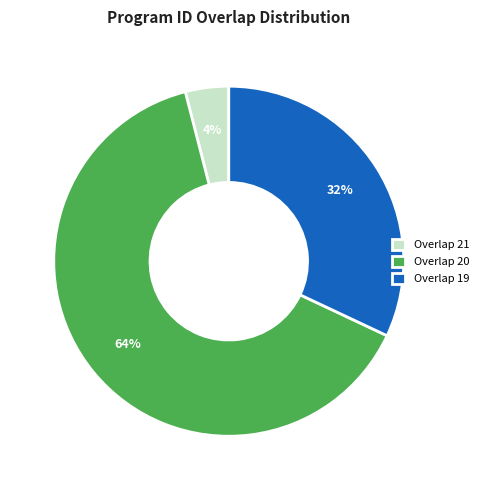

True or false: Overlap 19 accounts for 32% of the total.

True